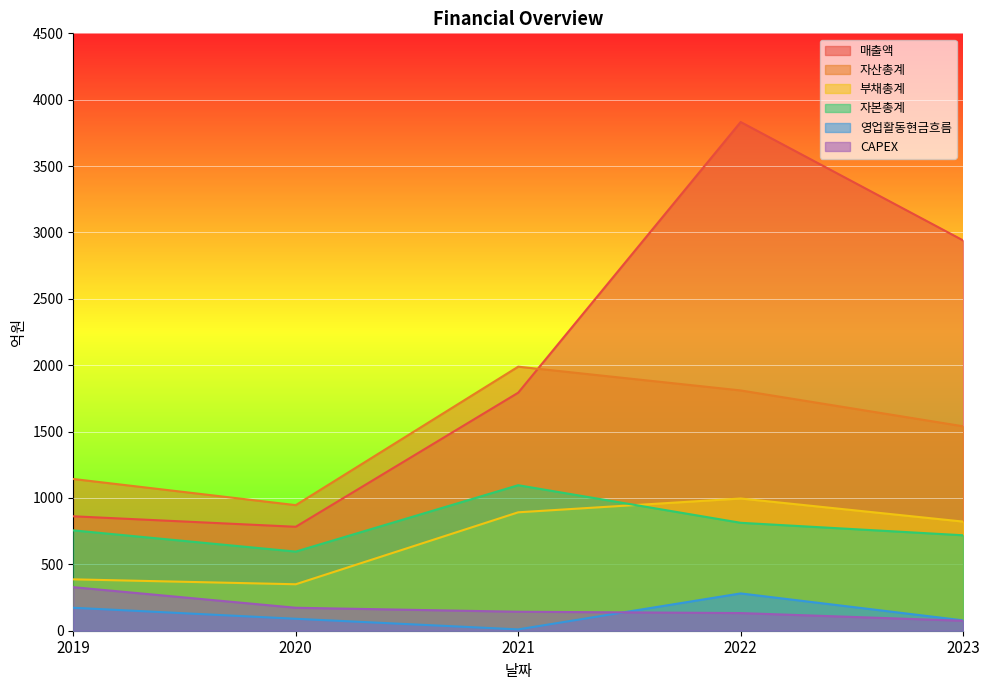

Does the chart display data point markers on the line(s)?

No